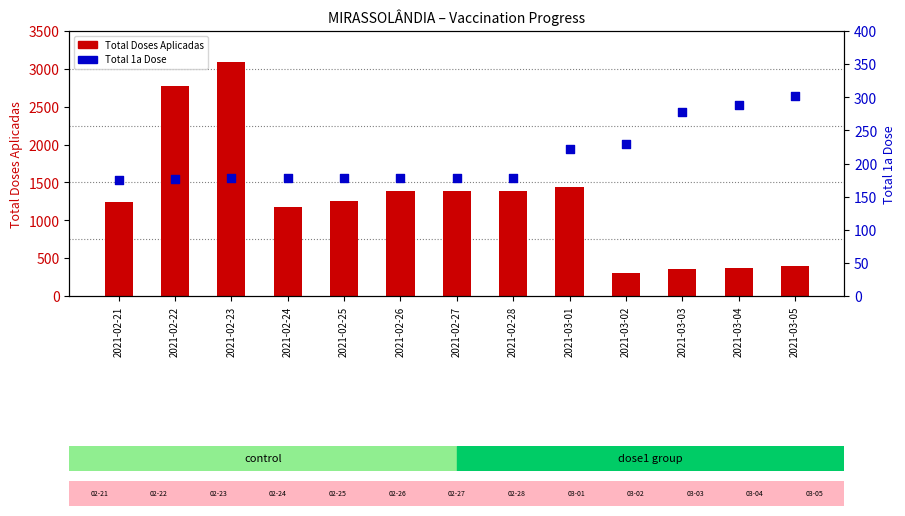

What is the total value across all series at 2021-03-03?

634